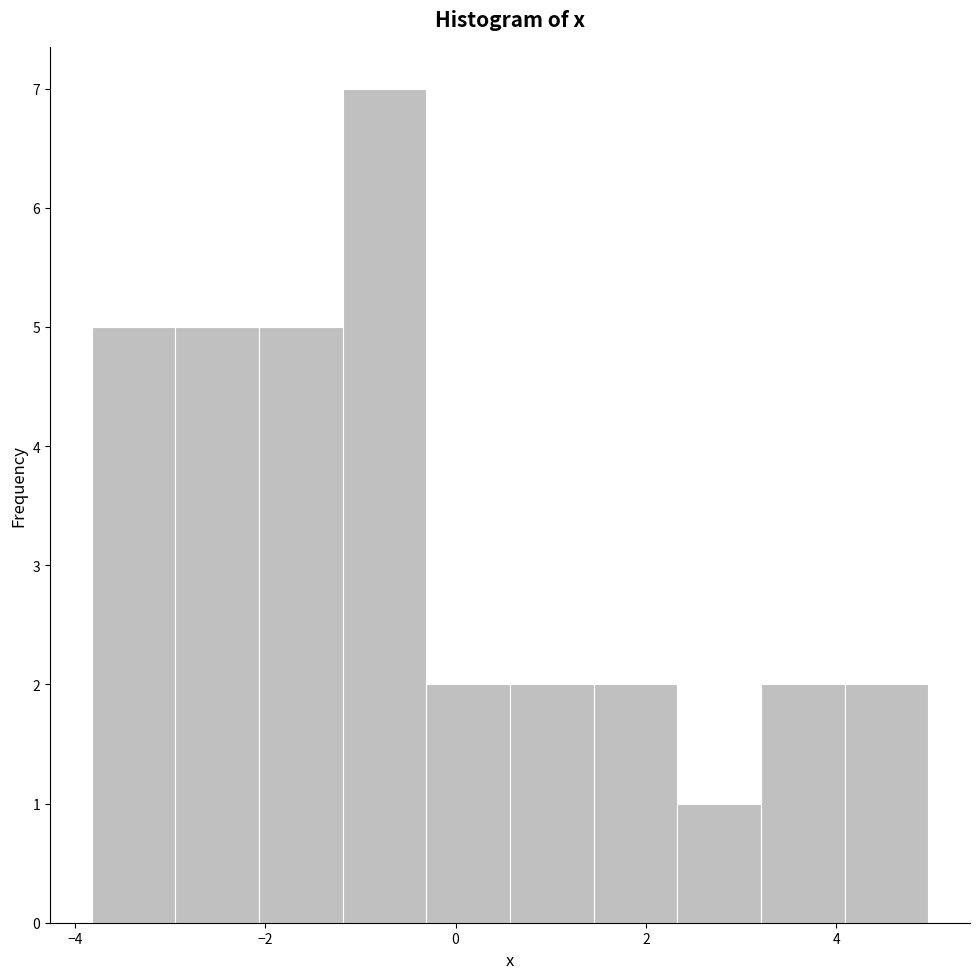

Reading left to right, transcribe this chart: for each bar, give the range it covers on the x-axis and its height. Neither the bar edges nor the heights are printed on the chart, so give them approximately, as read against the axes.

-3.8 to -3.0: 5
-3.0 to -2.0: 5
-2.0 to -1.2: 5
-1.2 to -0.4: 7
-0.4 to 0.6: 2
0.6 to 1.4: 2
1.4 to 2.4: 2
2.4 to 3.2: 1
3.2 to 4.0: 2
4.0 to 5.0: 2